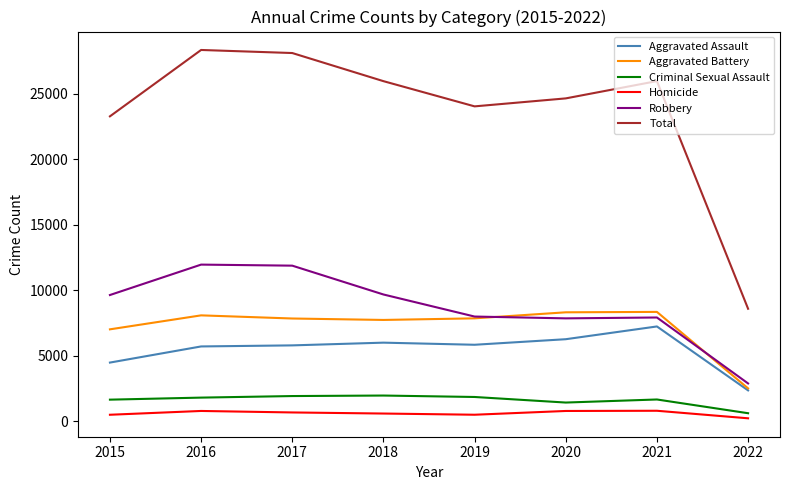

What is the difference between the Robbery values at 2022 and 2021?

5036